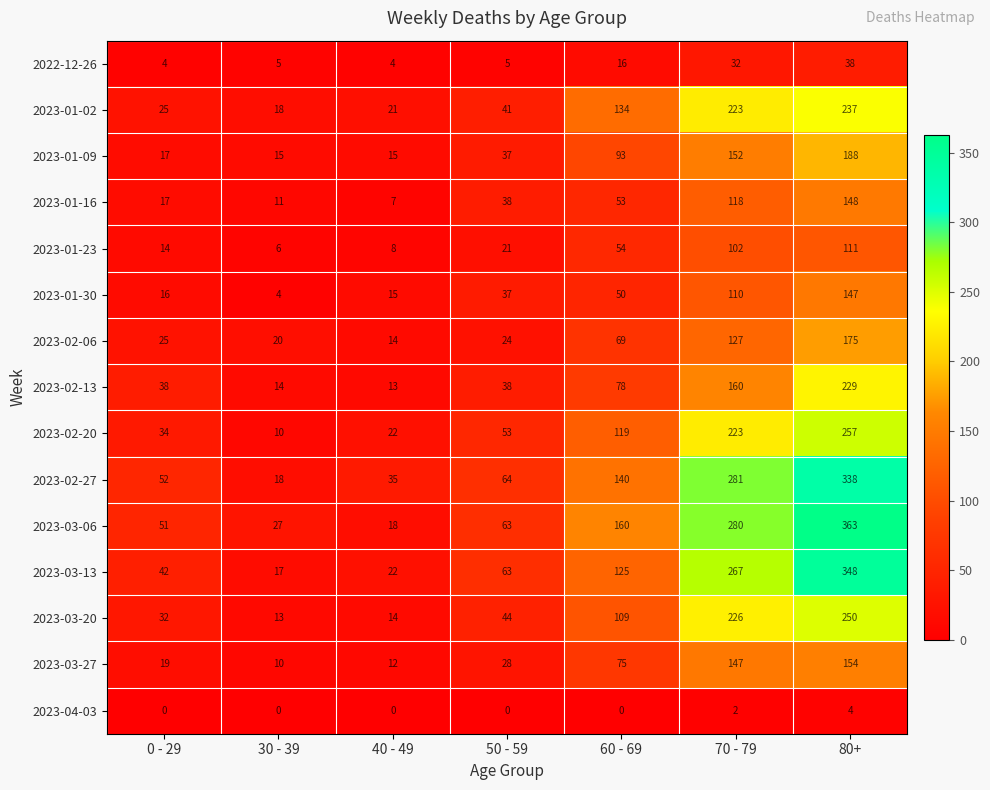

What is the average value of the 2022-12-26 series?

15